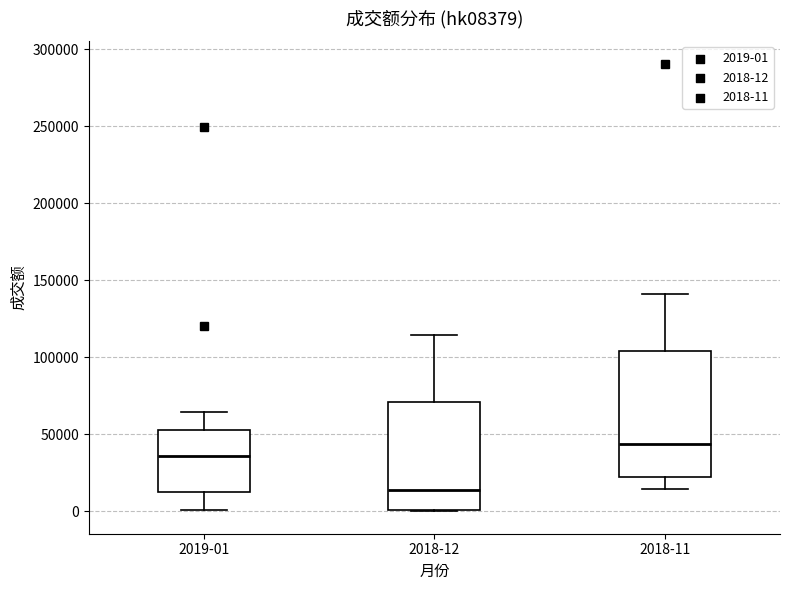

Which box has the lowest median line?

2018-12